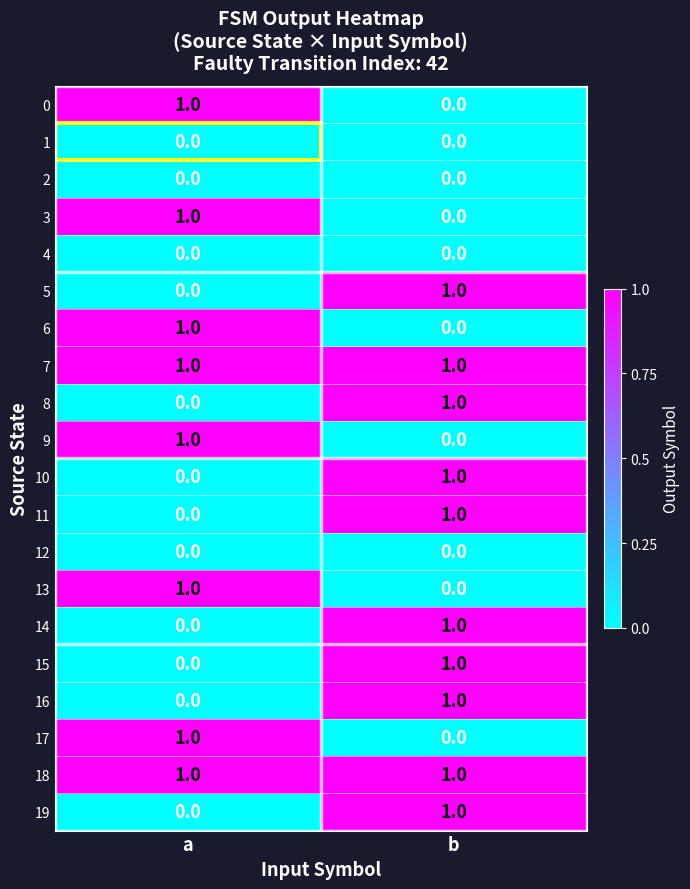

The 17 series shows 0 at b. True or false?

True